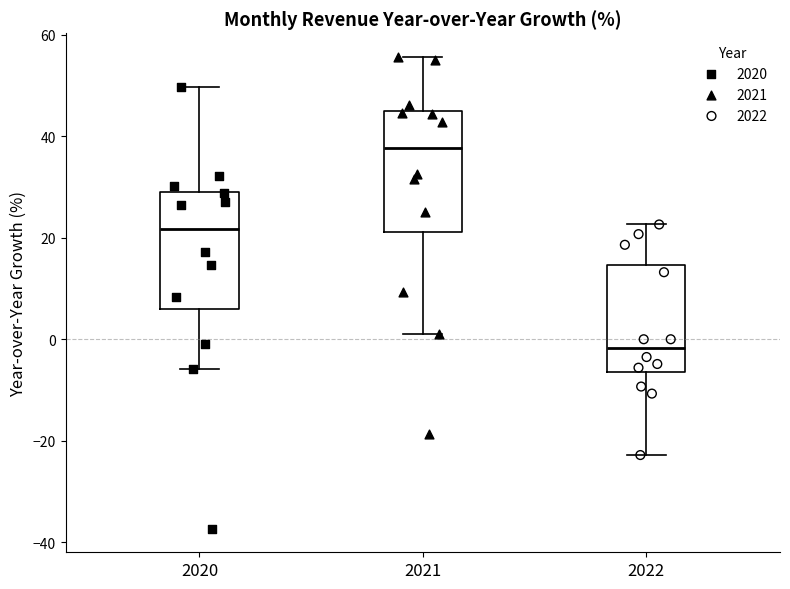

Which box has the highest median line?

2021